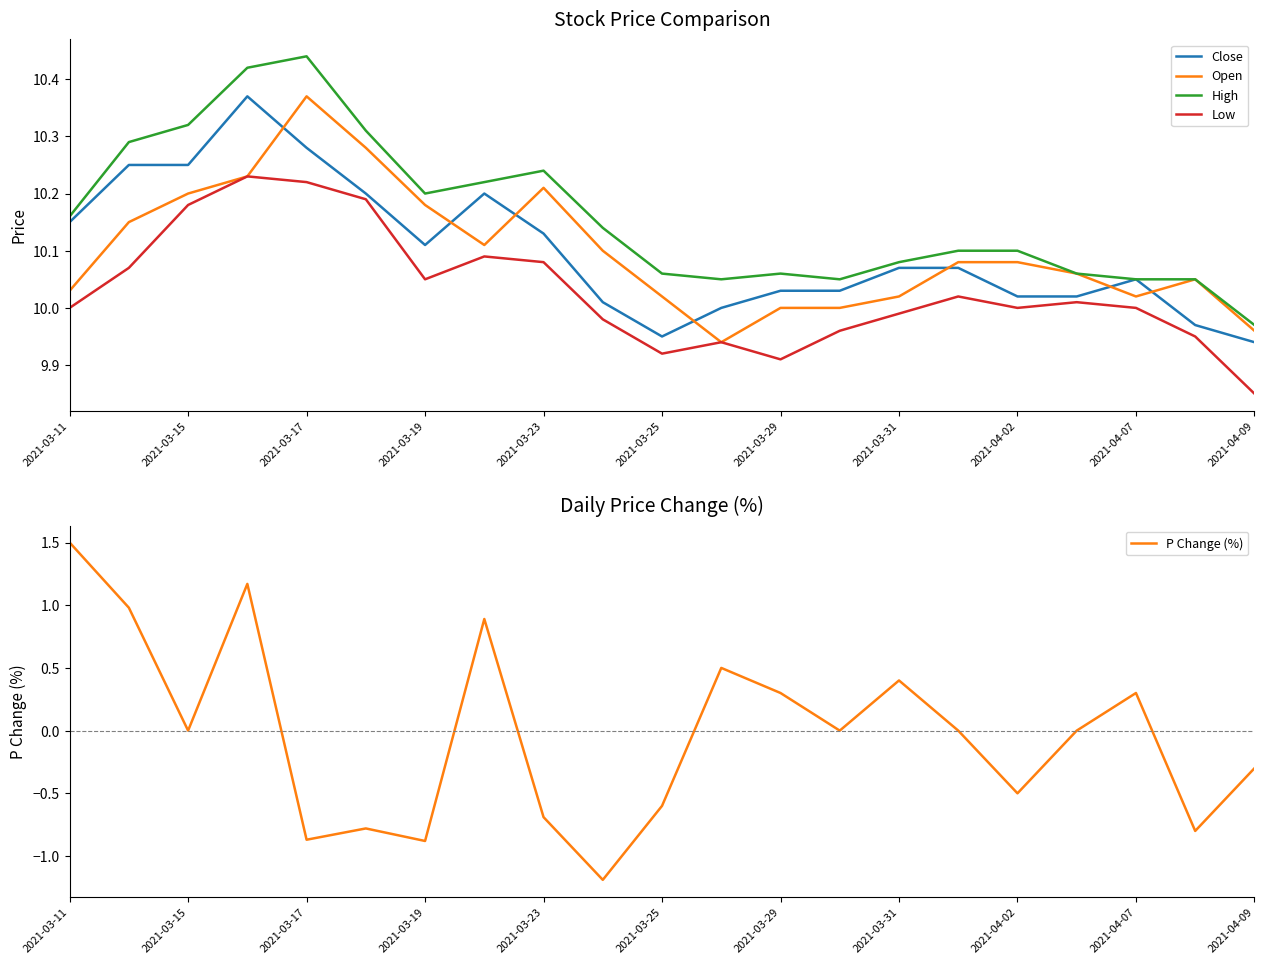

Reading left to right, what are all the values shown in this chart?

Close: 10.2	10.2	10.2	10.4	10.3	10.2	10.1	10.2	10.1	10.0	9.9	10.0	10.0	10.0	10.1	10.1	10.0	10.0	10.1	10.0	9.9
Open: 10.0	10.2	10.2	10.2	10.4	10.3	10.2	10.1	10.2	10.1	10.0	9.9	10.0	10.0	10.0	10.1	10.1	10.1	10.0	10.1	10.0
High: 10.2	10.3	10.3	10.4	10.4	10.3	10.2	10.2	10.2	10.1	10.1	10.1	10.1	10.1	10.1	10.1	10.1	10.1	10.1	10.1	10.0
Low: 10.0	10.1	10.2	10.2	10.2	10.2	10.1	10.1	10.1	10.0	9.9	9.9	9.9	10.0	10.0	10.0	10.0	10.0	10.0	9.9	9.8
P Change (%): 1.5	1.0	0.0	1.2	-0.9	-0.8	-0.9	0.9	-0.7	-1.2	-0.6	0.5	0.3	0.0	0.4	0.0	-0.5	0.0	0.3	-0.8	-0.3